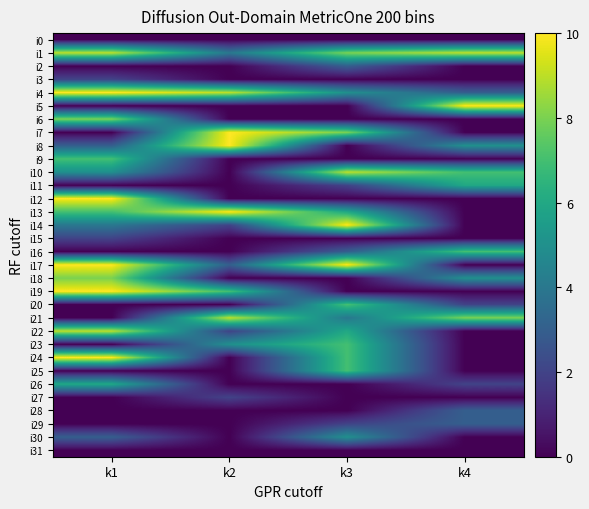

Reading right to left, extract all data points from this chart.

i0: k4=0	k3=0	k2=0	k1=0
i1: k4=9	k3=8	k2=4	k1=9
i2: k4=0	k3=3	k2=0	k1=0
i3: k4=0	k3=0	k2=0	k1=2
i4: k4=3	k3=5	k2=9	k1=10
i5: k4=10	k3=0	k2=0	k1=0
i6: k4=0	k3=0	k2=0	k1=8
i7: k4=0	k3=8	k2=10	k1=0
i8: k4=5	k3=0	k2=10	k1=3
i9: k4=0	k3=0	k2=0	k1=7
i10: k4=7	k3=9	k2=0	k1=5
i11: k4=6	k3=2	k2=0	k1=0
i12: k4=0	k3=0	k2=0	k1=10
i13: k4=0	k3=6	k2=10	k1=7
i14: k4=0	k3=10	k2=2	k1=4
i15: k4=0	k3=0	k2=0	k1=2
i16: k4=7	k3=3	k2=0	k1=0
i17: k4=0	k3=10	k2=3	k1=10
i18: k4=5	k3=0	k2=0	k1=8
i19: k4=0	k3=0	k2=7	k1=10
i20: k4=2	k3=7	k2=0	k1=0
i21: k4=8	k3=4	k2=9	k1=0
i22: k4=0	k3=6	k2=2	k1=9
i23: k4=0	k3=7	k2=5	k1=0
i24: k4=0	k3=7	k2=0	k1=10
i25: k4=0	k3=7	k2=0	k1=0
i26: k4=2	k3=0	k2=0	k1=6
i27: k4=0	k3=0	k2=2	k1=0
i28: k4=3	k3=0	k2=0	k1=0
i29: k4=3	k3=2	k2=0	k1=0
i30: k4=0	k3=5	k2=0	k1=3
i31: k4=0	k3=0	k2=0	k1=0